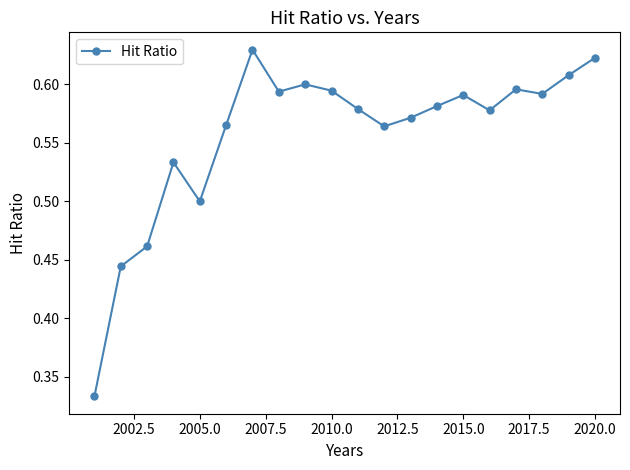

Count the values in the range 0 to 1.

20